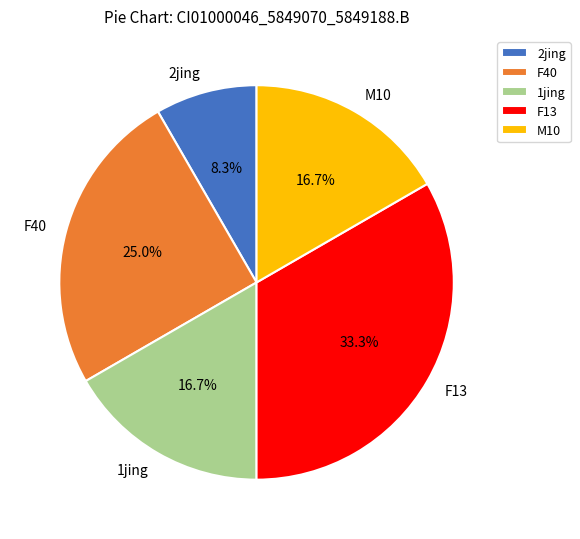

To the nearest percent, what is the difference between the 2jing and F40 slice percentages?

17%